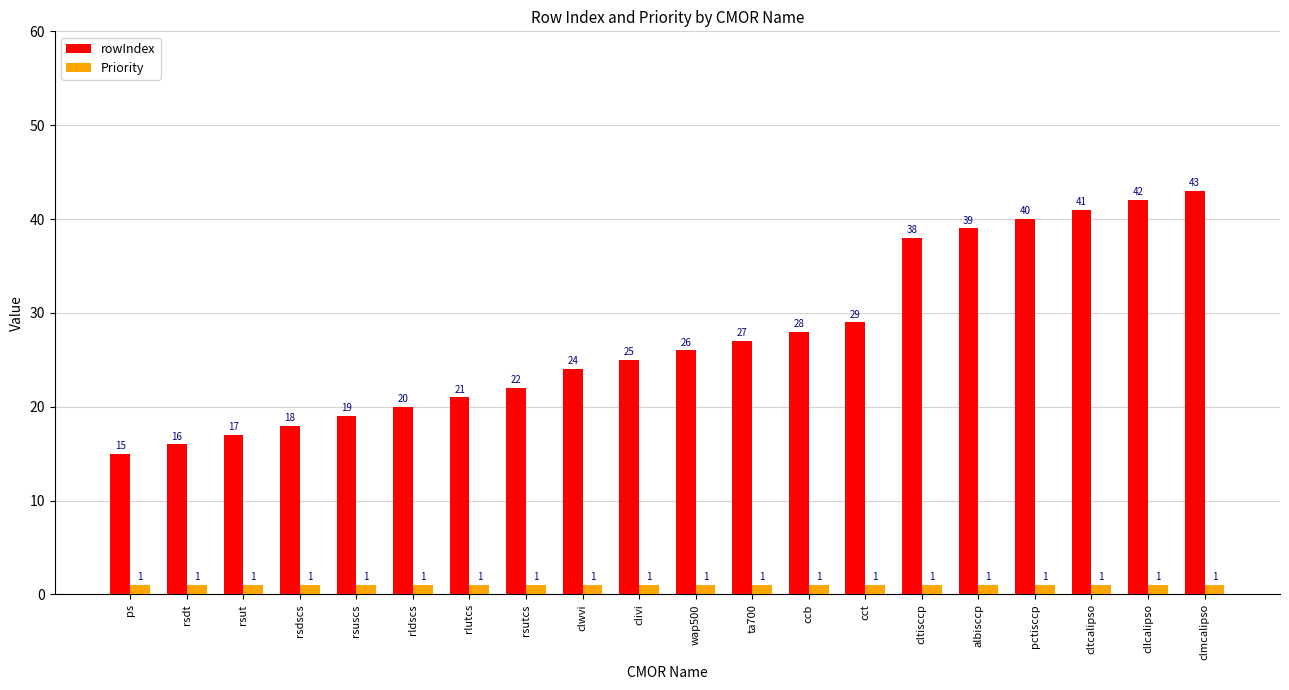

Are the bars horizontal?

No